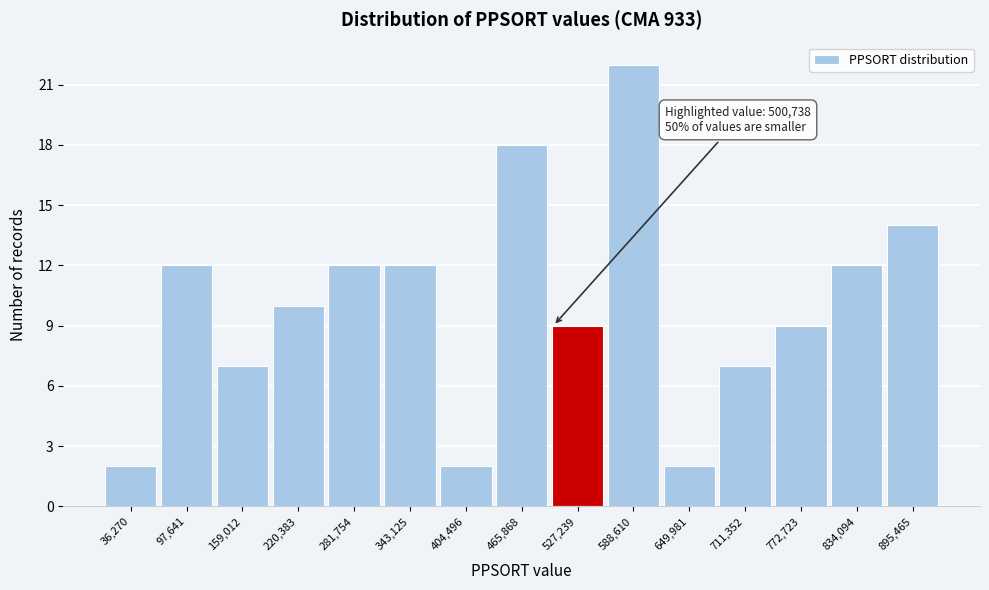

Which range on the x-axis has the tallest bar?

560000 to 620000